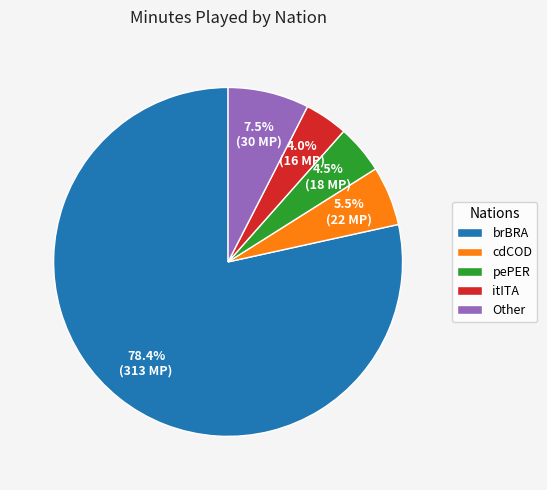

Which slice is the smallest?

itITA